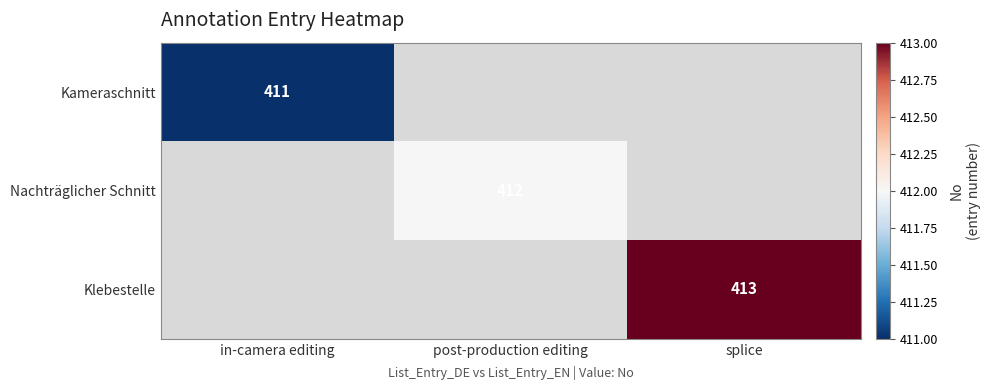

Is it true that Klebestelle equals 413 at splice?

True